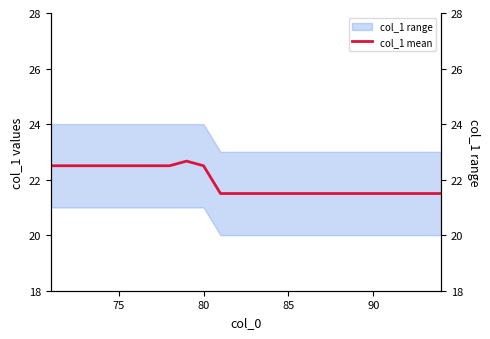

What is the maximum value shown in the chart?

22.7